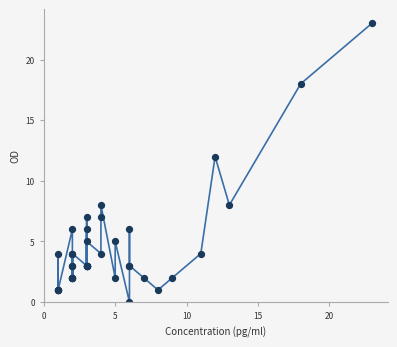

What Y value in the scatter plot is closest to 11?

12